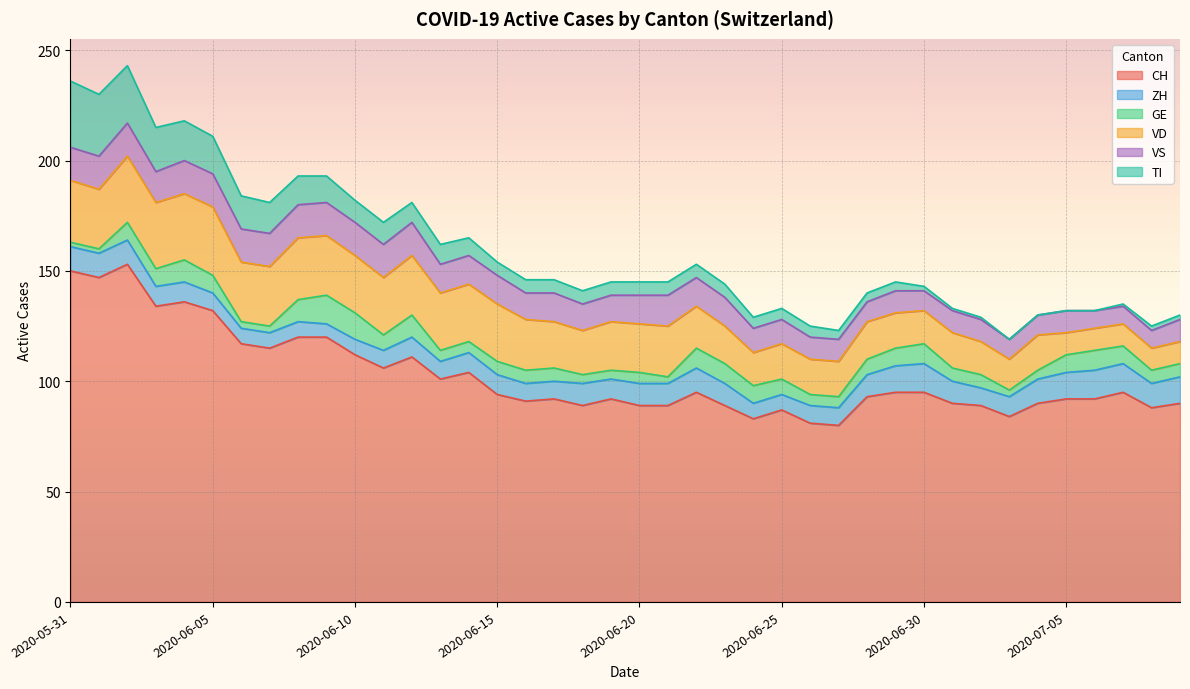

Which series has the largest total across all categories?

CH